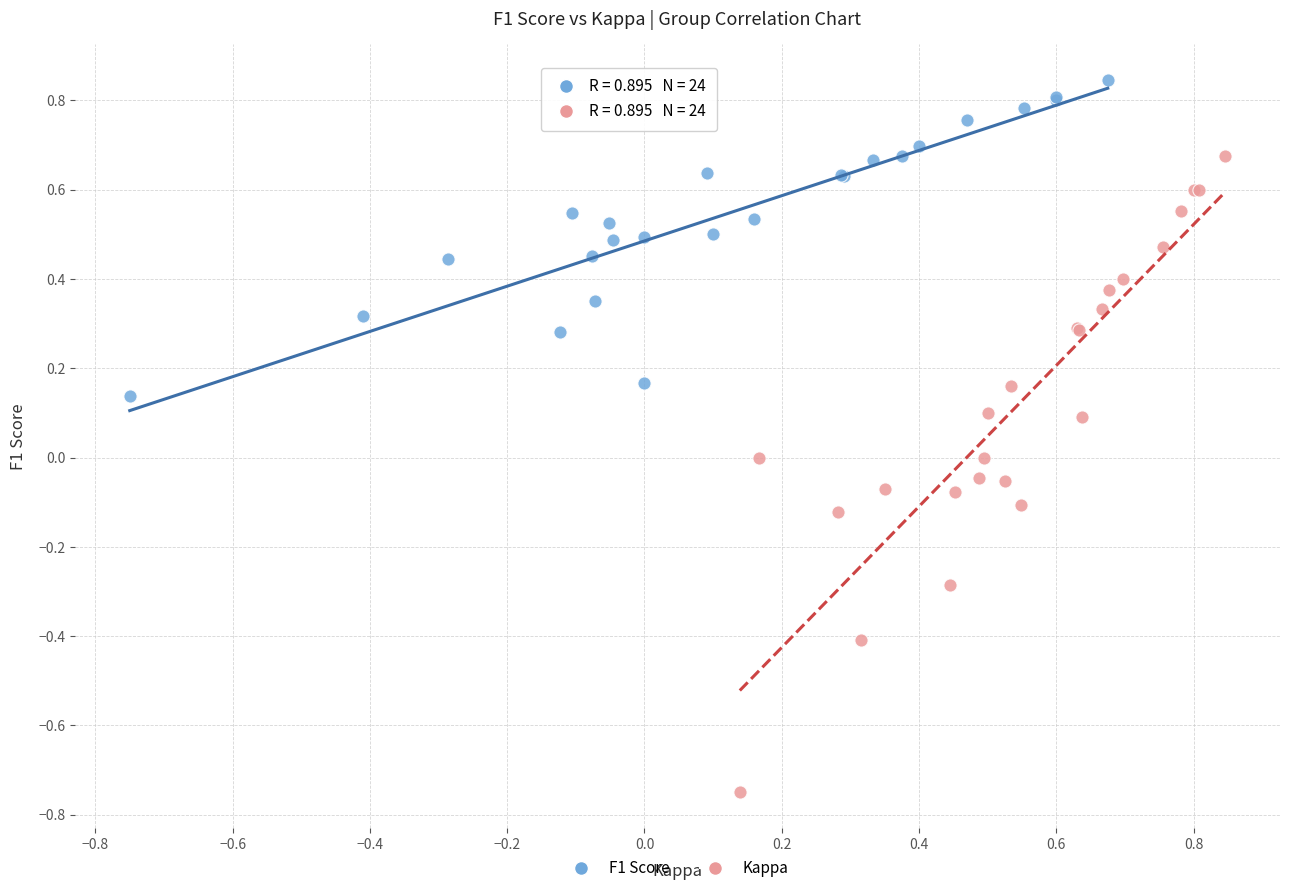

Which series reaches the minimum Y coordinate?

Kappa